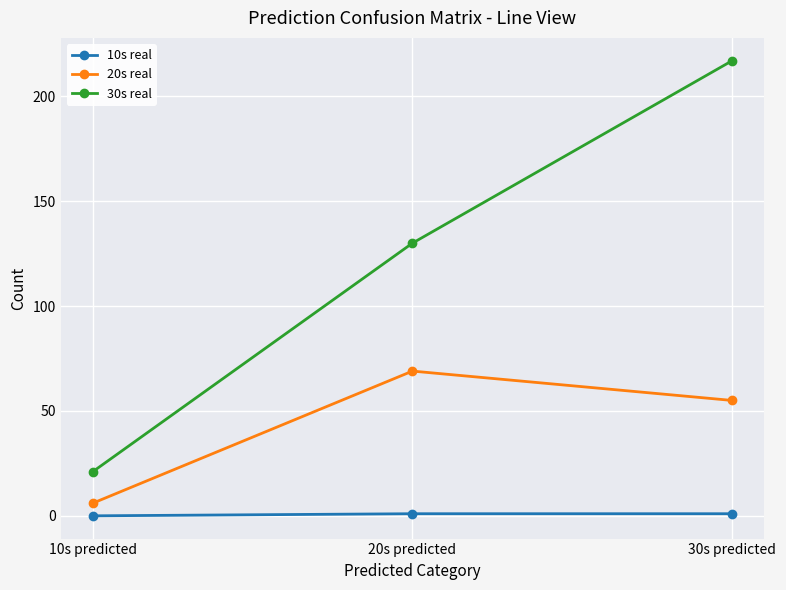

Reading left to right, extract all data points from this chart.

10s real: 10s predicted=0	20s predicted=1	30s predicted=1
20s real: 10s predicted=6	20s predicted=69	30s predicted=55
30s real: 10s predicted=21	20s predicted=130	30s predicted=217